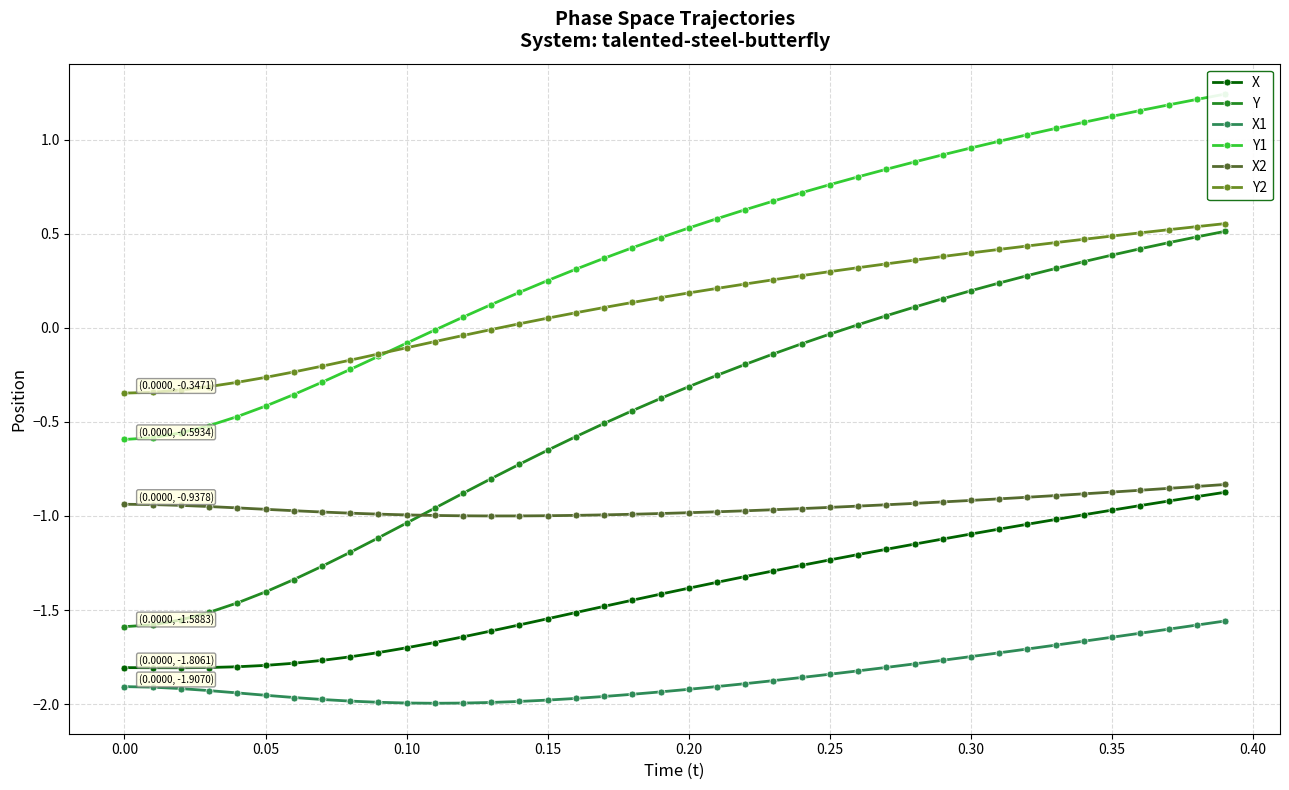

Is it true that X equals -0.7 at 0.20?

False